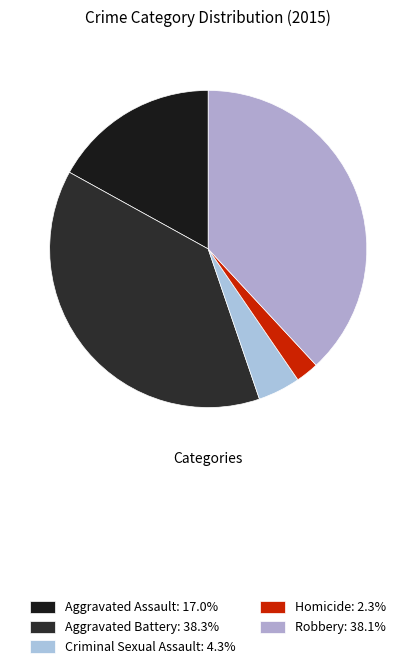

Does Criminal Sexual Assault represent more than half of the total?

No